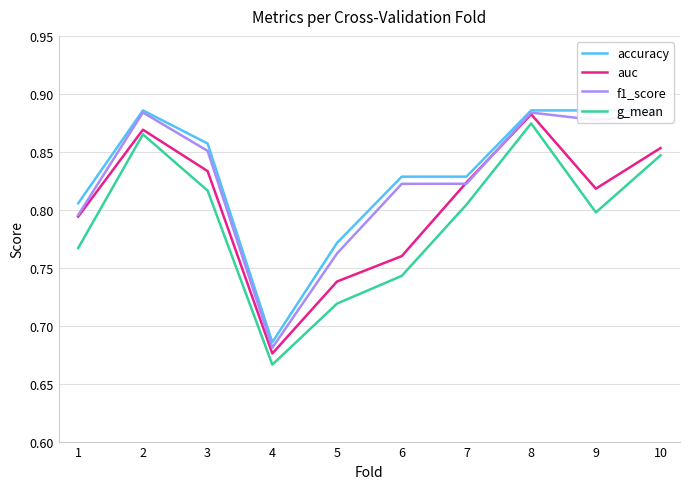

What is the value of the accuracy point at the 8th from the left?

0.9